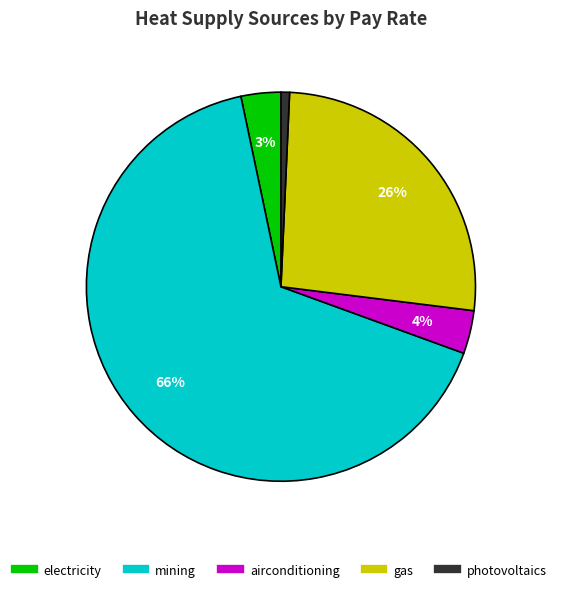

Which slice is the largest?

mining